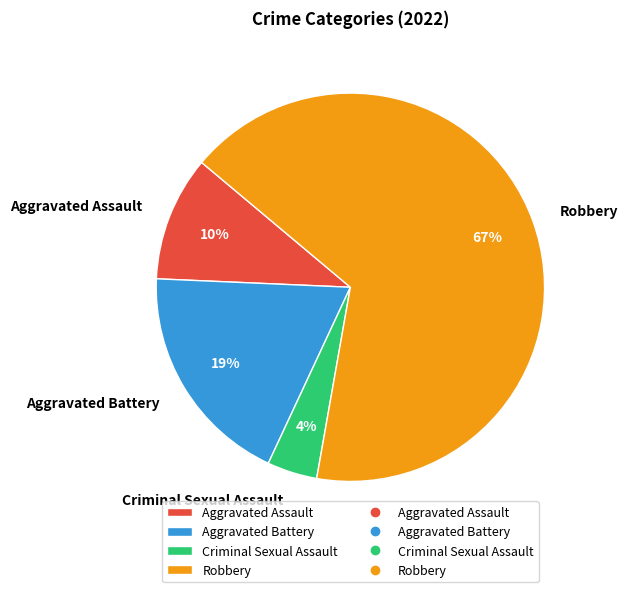

True or false: Criminal Sexual Assault accounts for 17% of the total.

False